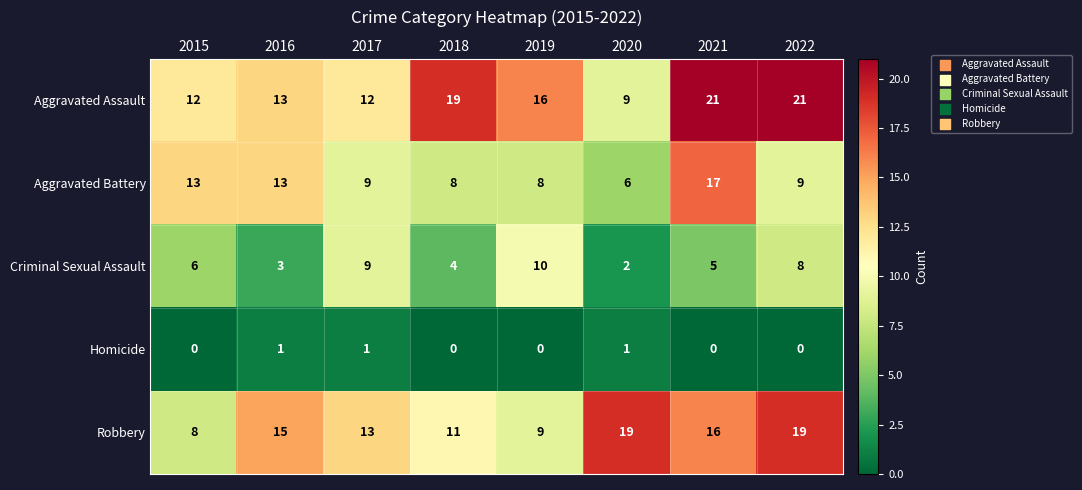

What is the minimum value for Robbery?

8